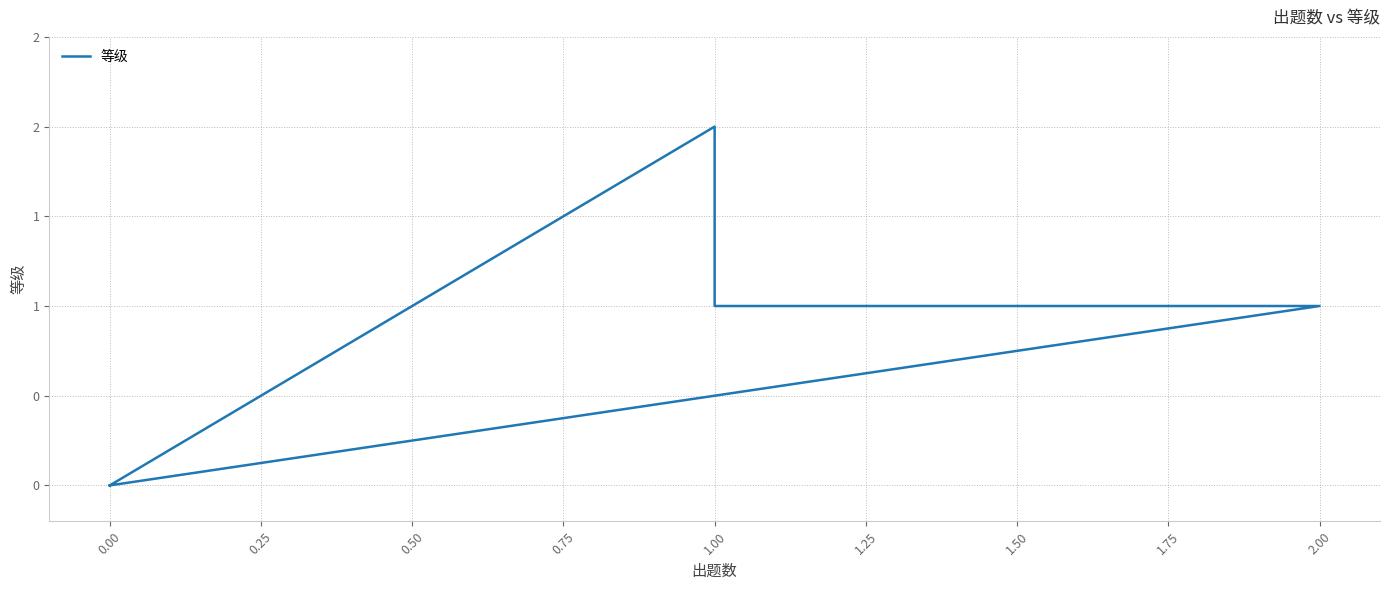

Does the chart have visible grid lines?

Yes